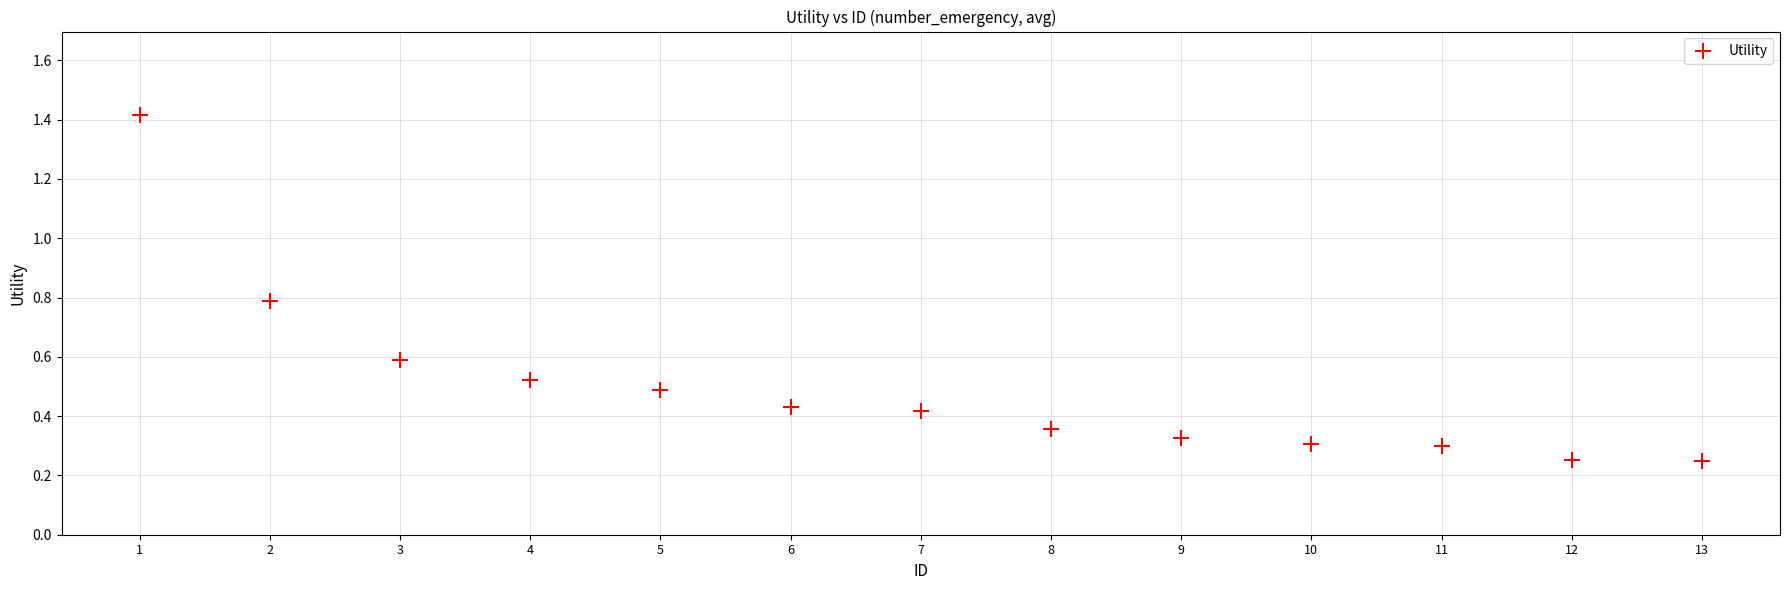

What is the range of X values (max minus min)?

12.0